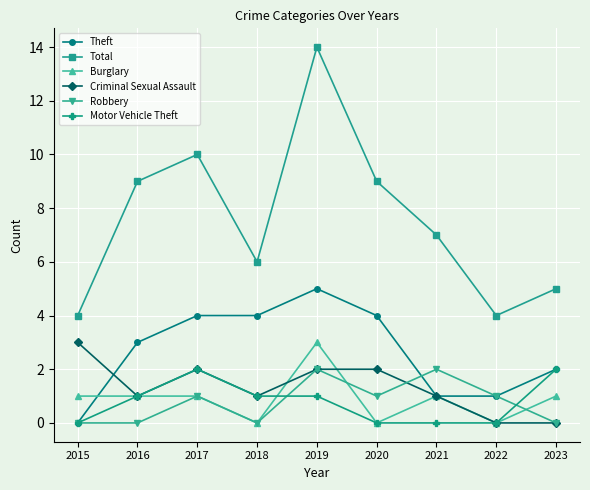

Where is the first local maximum for Motor Vehicle Theft?

2017